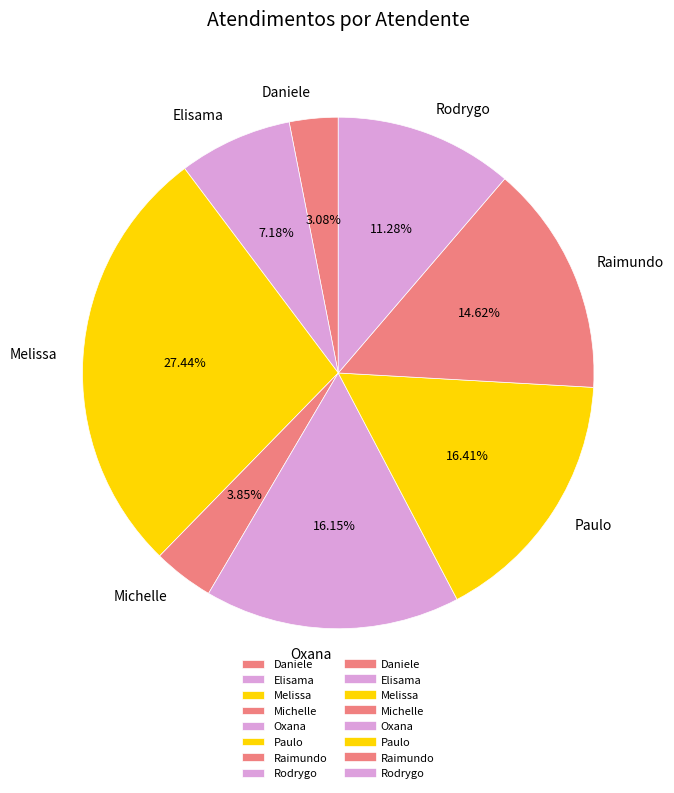

Which category has the biggest portion of the pie?

Melissa